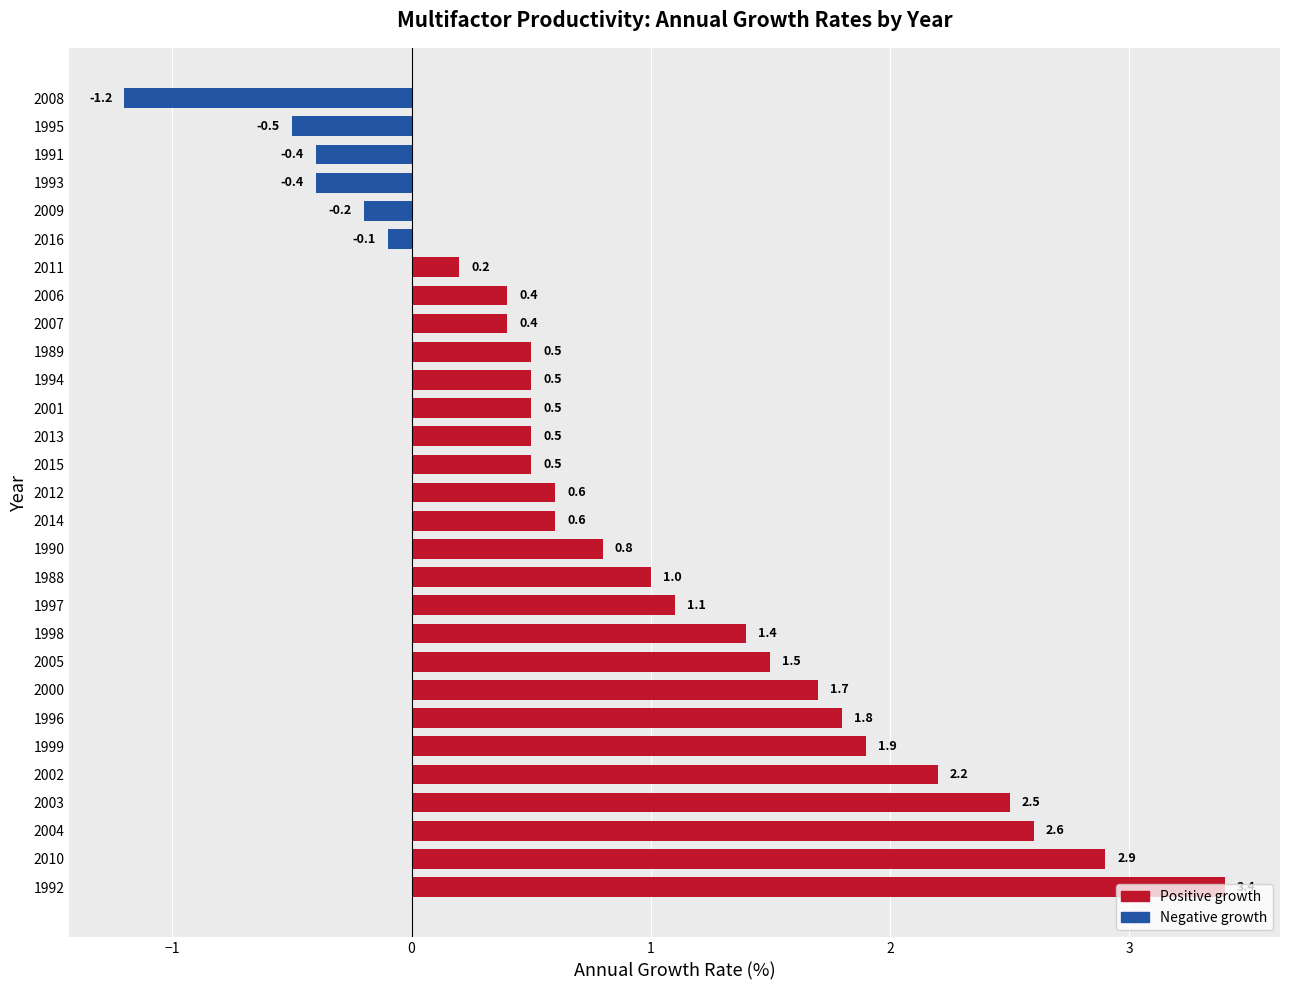

What is the change in value from 2002 to 1988?

-1.2